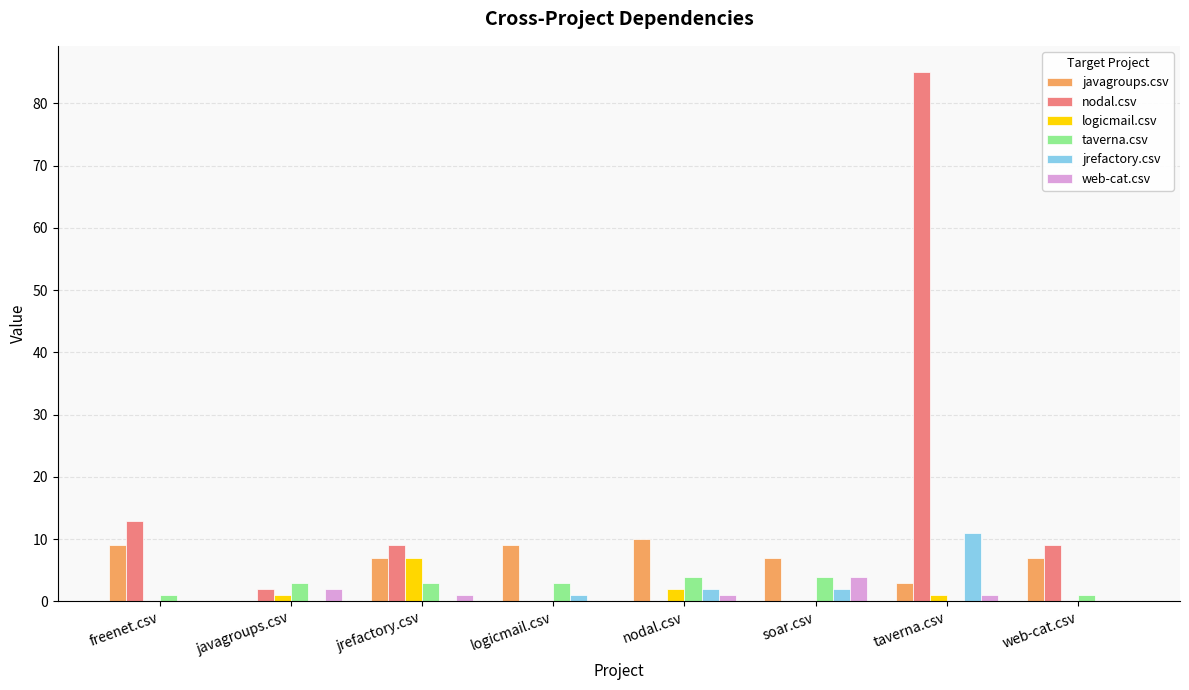

Is the value of logicmail.csv at soar.csv greater than the value of javagroups.csv at jrefactory.csv?

No